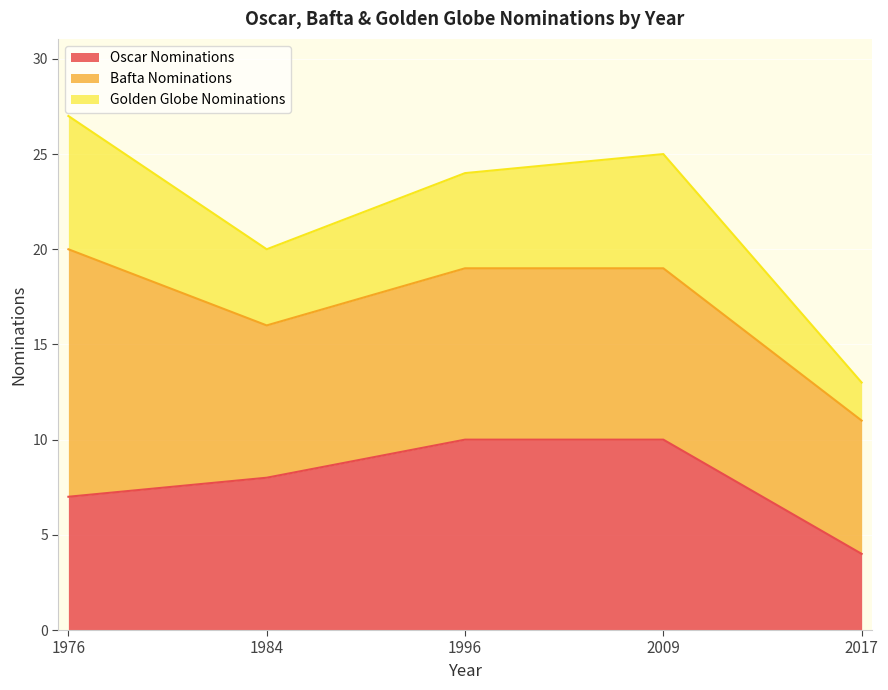

At which label does Golden Globe Nominations reach its peak?

1976